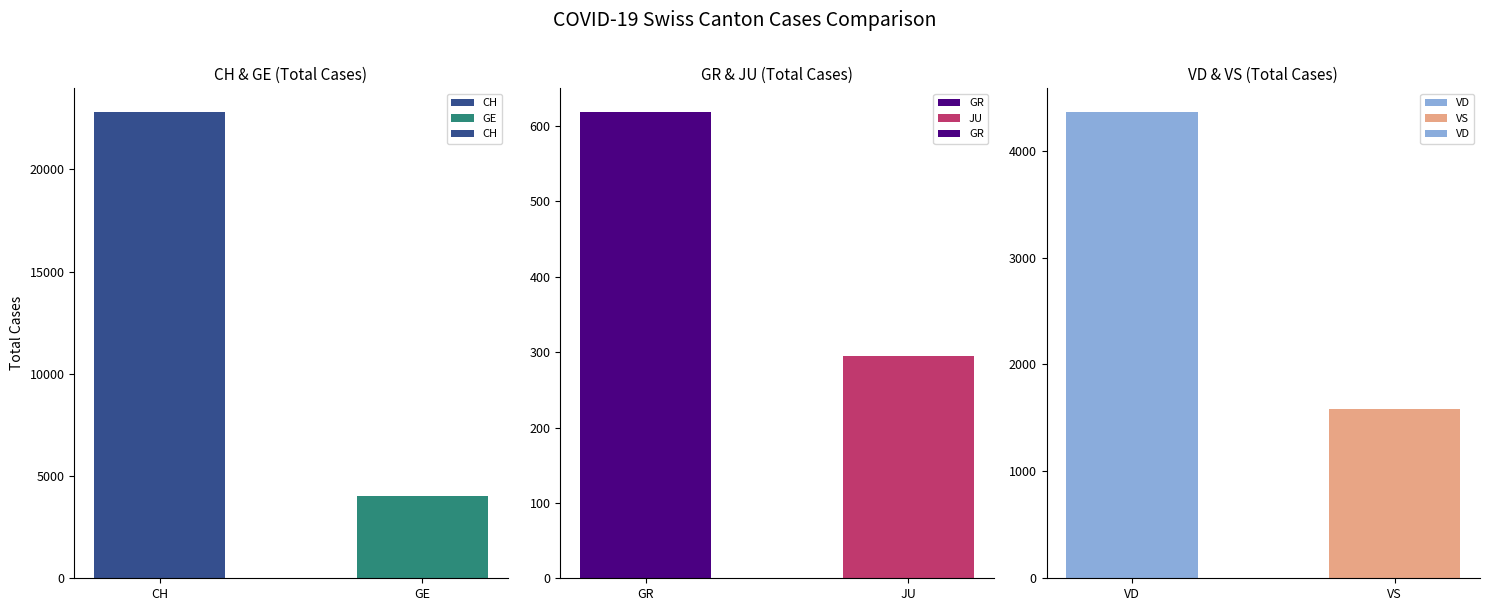

What are all the series names shown in the legend?

CH, GR, VD